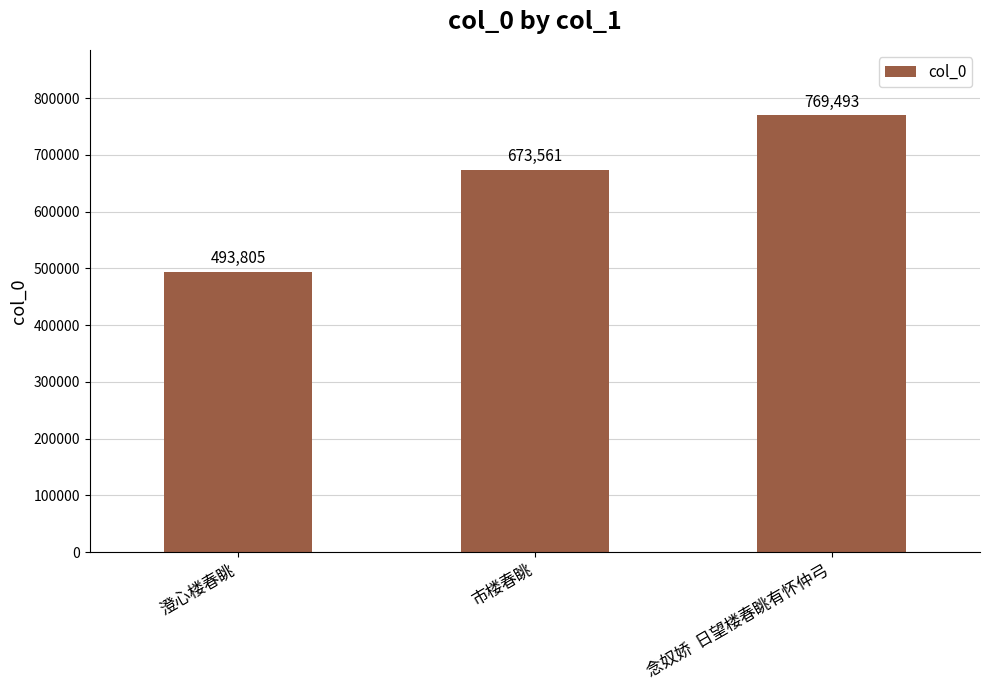

How many values are between 493805 and 769493?

3